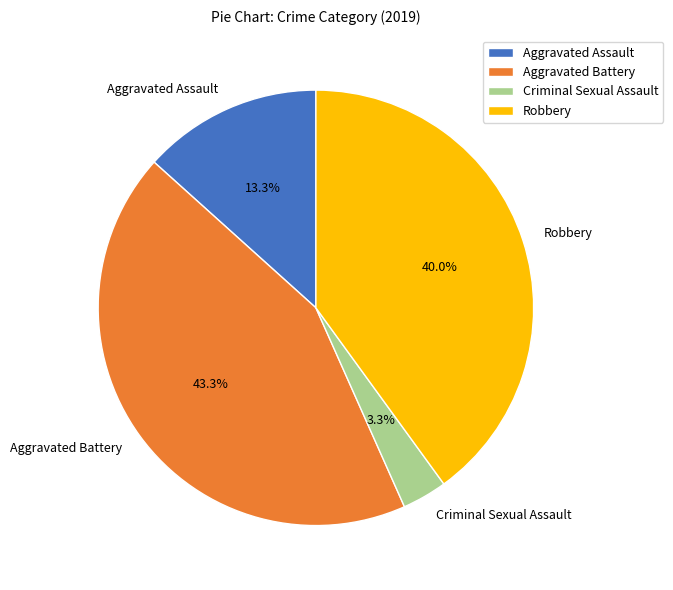

How much of the chart is everything except Aggravated Battery?

56.7%